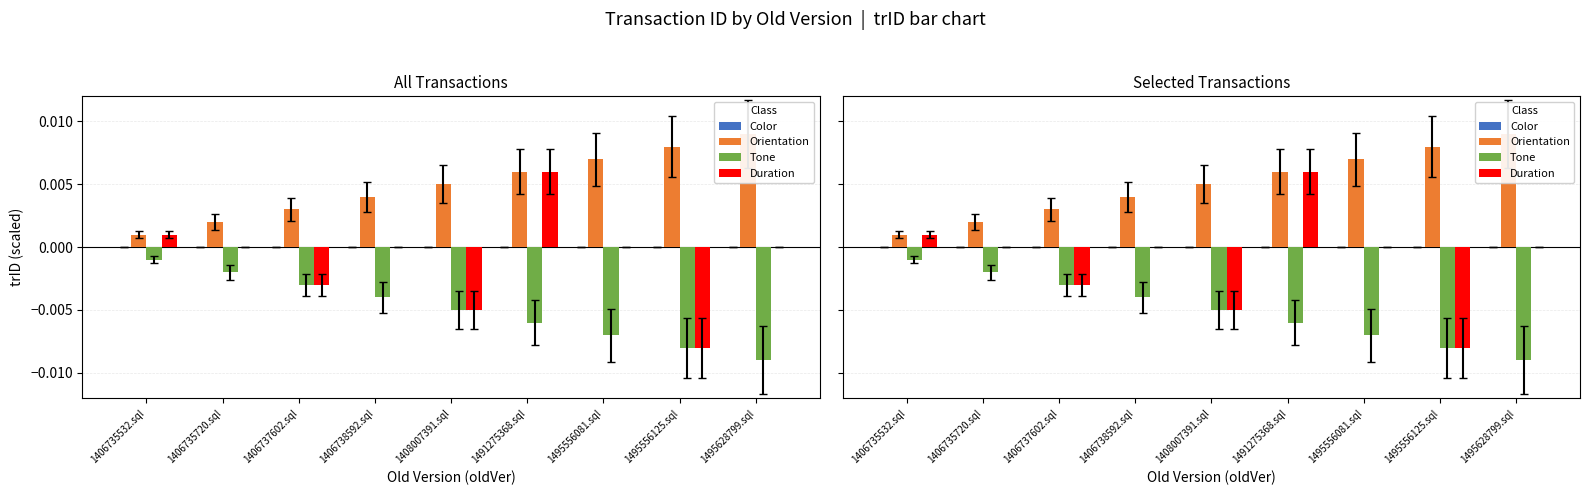

List the labels in order of Orientation value, largest first.

1495628799.sql, 1495556125.sql, 1495556081.sql, 1491275368.sql, 1408007391.sql, 1406738592.sql, 1406737602.sql, 1406735720.sql, 1406735532.sql